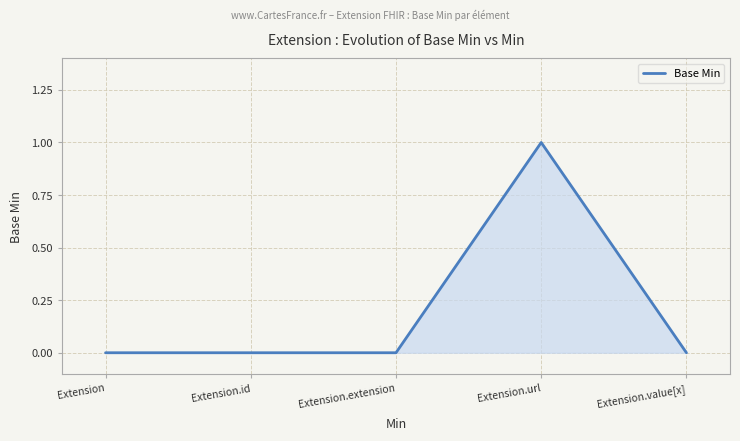

Reading left to right, list all the values displayed in this chart.

0	0	0	1	0